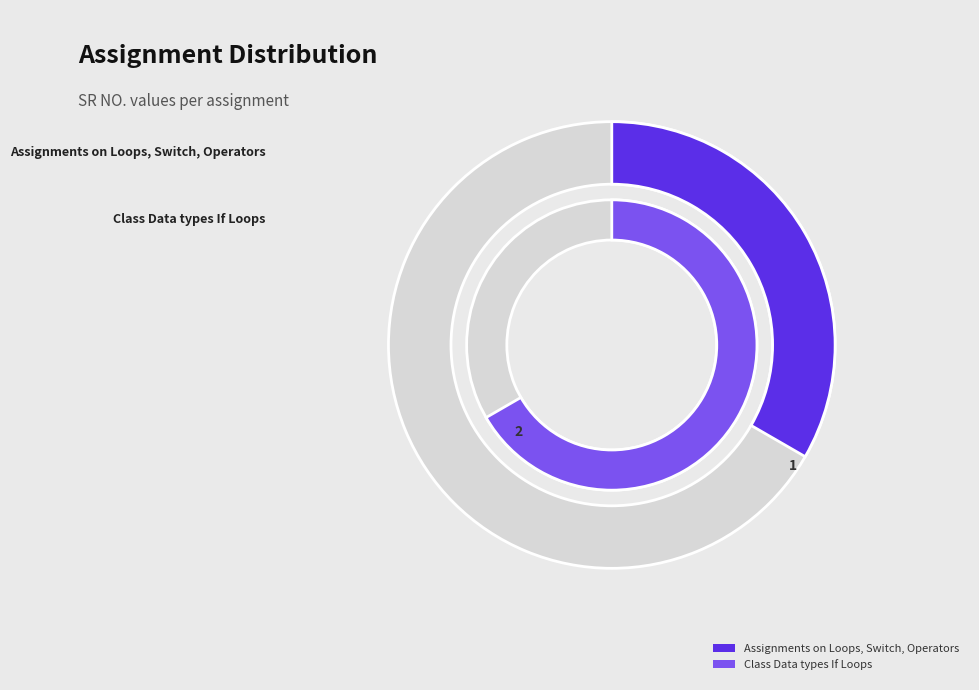

What is the largest slice in the pie chart?

Class Data types If Loops